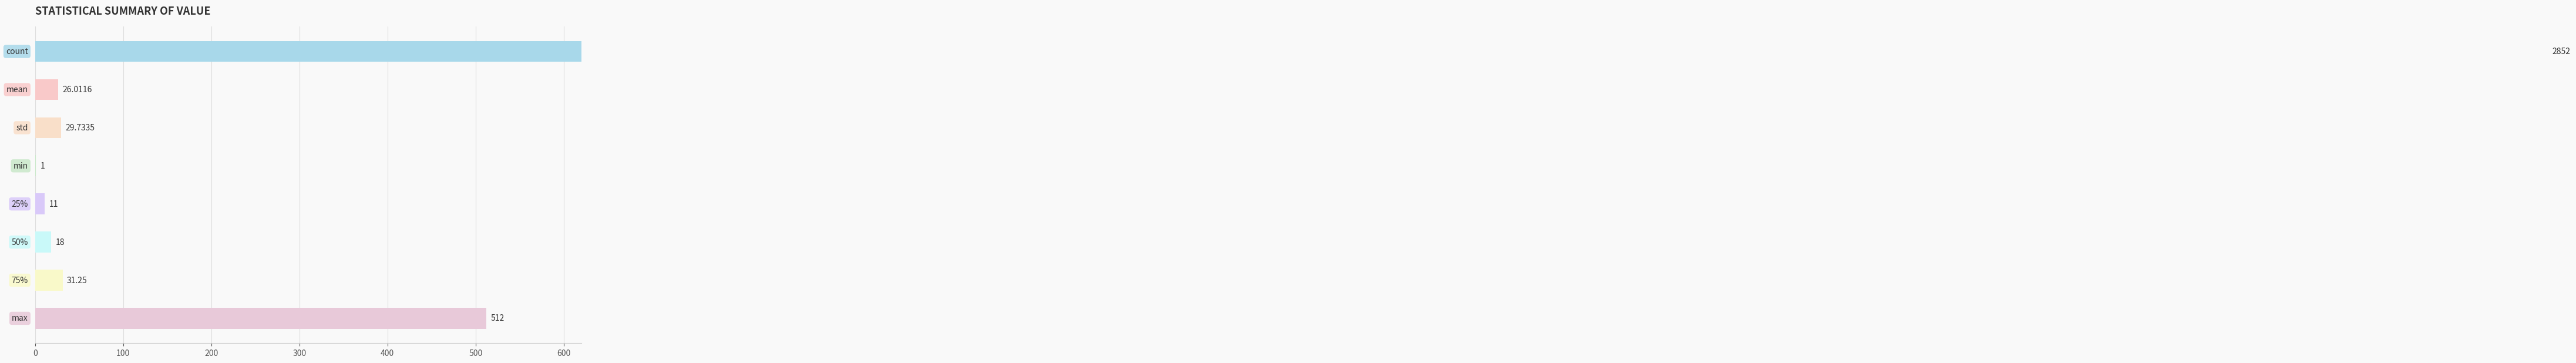

What is the maximum value shown in the chart?

2852.0